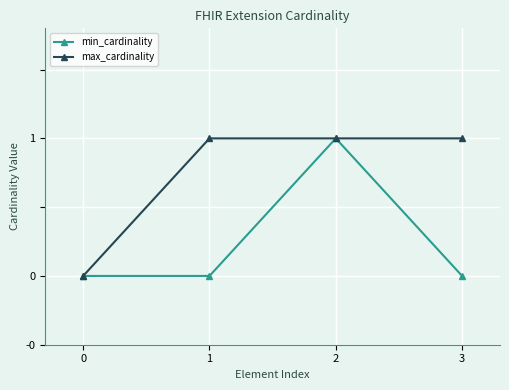

Which series has the largest total across all categories?

max_cardinality